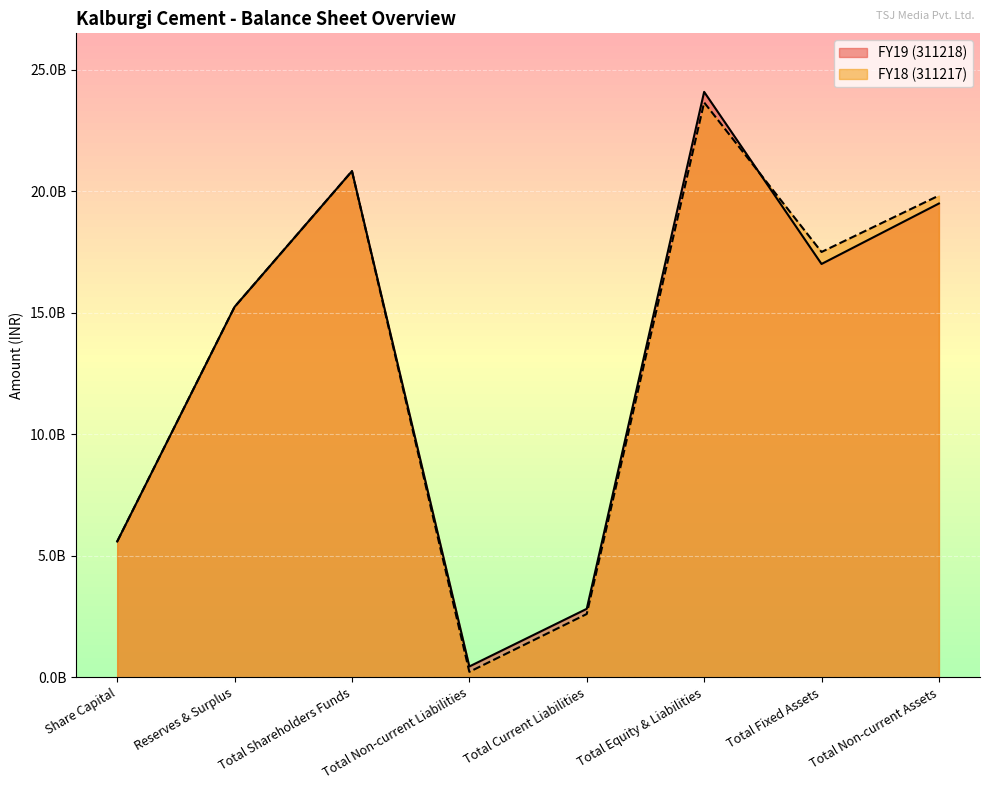

What is the label of the 8th point from the right?

Share Capital